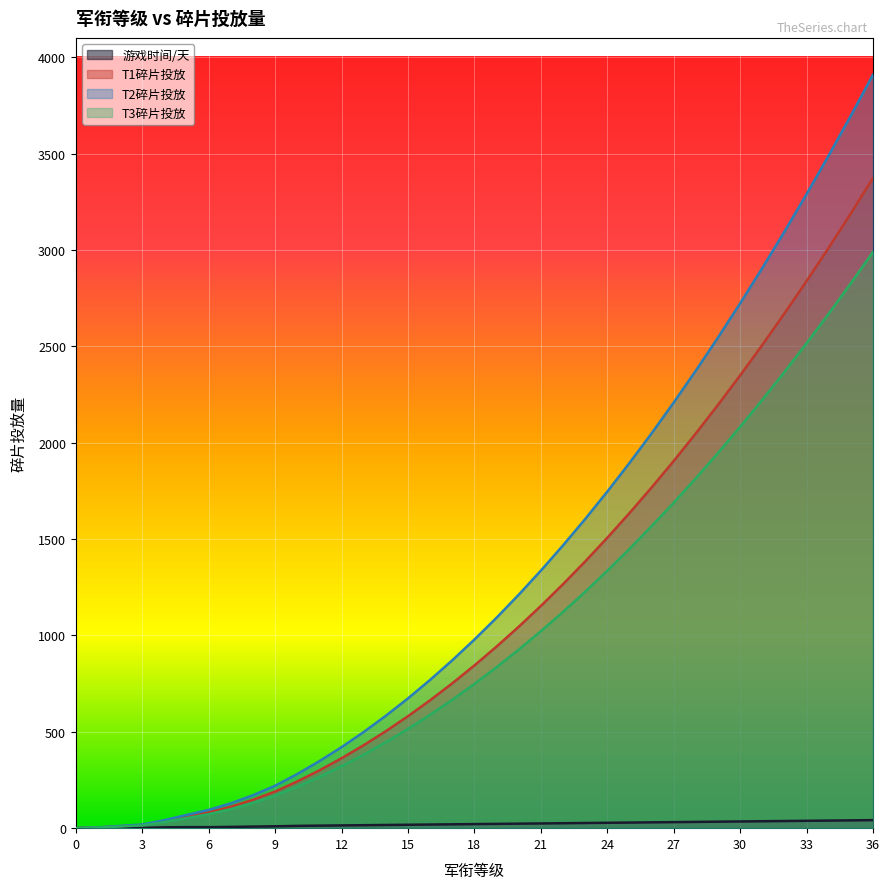

Reading left to right, extract all data points from this chart.

游戏时间/天: 0.0	0.8	1.5	1.4	4.4	5.3	5.2	6.7	8.2	9.7	11.9	13.1	14.2	15.4	16.5	17.7	18.8	19.9	21.1	22.2	23.4	24.5	25.6	26.8	27.9	29.1	30.2	31.4	32.5	33.6	34.8	35.9	37.0	38.2	39.3	40.5	41.7
T1碎片投放: 0.0	3.5	10.0	16.2	35.8	59.2	82.0	111.3	147.4	190.0	242.4	300.1	362.8	430.5	503.2	581.0	663.7	751.5	844.3	942.1	1045.0	1152.8	1265.7	1383.5	1506.4	1634.3	1767.3	1905.2	2048.2	2196.1	2349.1	2507.1	2670.1	2838.2	3011.2	3189.3	3372.8
T2碎片投放: 0.0	4.1	11.6	18.8	41.5	68.7	95.0	129.0	170.8	220.3	281.0	347.8	420.5	499.0	583.3	673.4	769.3	871.1	978.6	1092.0	1211.2	1336.2	1467.0	1603.7	1746.1	1894.3	2048.4	2208.3	2374.0	2545.5	2722.8	2906.0	3094.9	3289.7	3490.3	3696.7	3909.4
T3碎片投放: 0.0	3.1	8.9	14.4	31.7	52.5	72.6	98.6	130.6	168.4	214.8	266.0	321.6	381.6	446.1	515.0	588.3	666.1	748.4	835.1	926.2	1021.8	1121.8	1226.3	1335.2	1448.6	1566.4	1688.7	1815.4	1946.6	2082.2	2222.2	2366.7	2515.7	2669.1	2826.9	2989.5